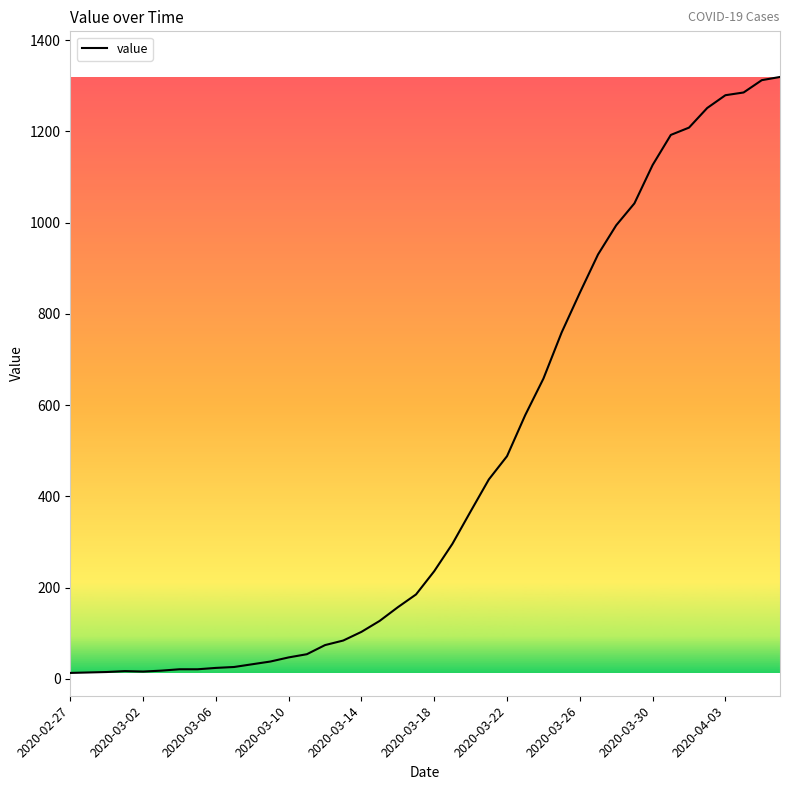

What is the difference between the maximum and minimum values?

1306